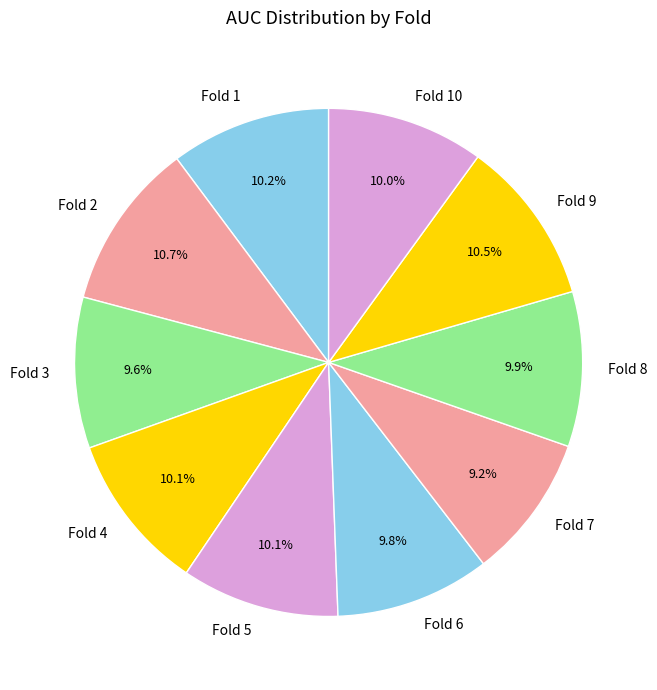

How much of the chart is everything except Fold 10?

90.0%